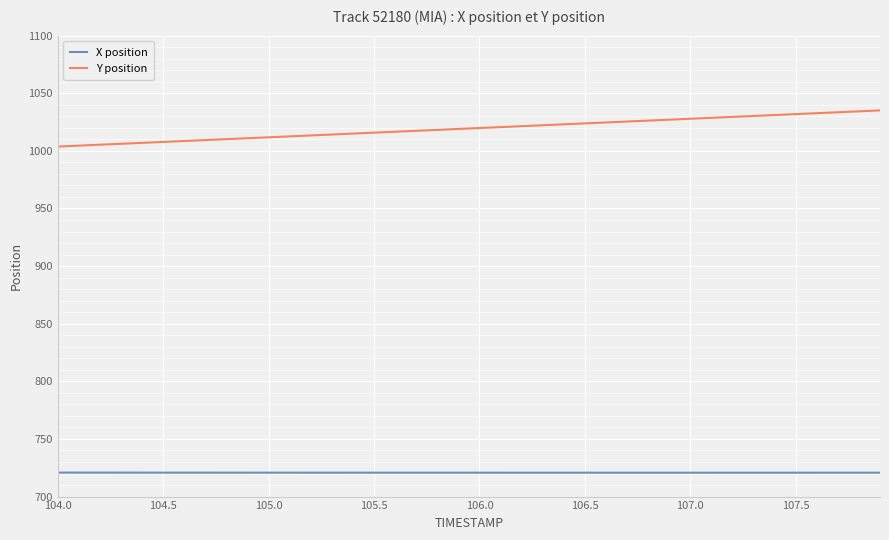

How many distinct data groups are displayed?

2